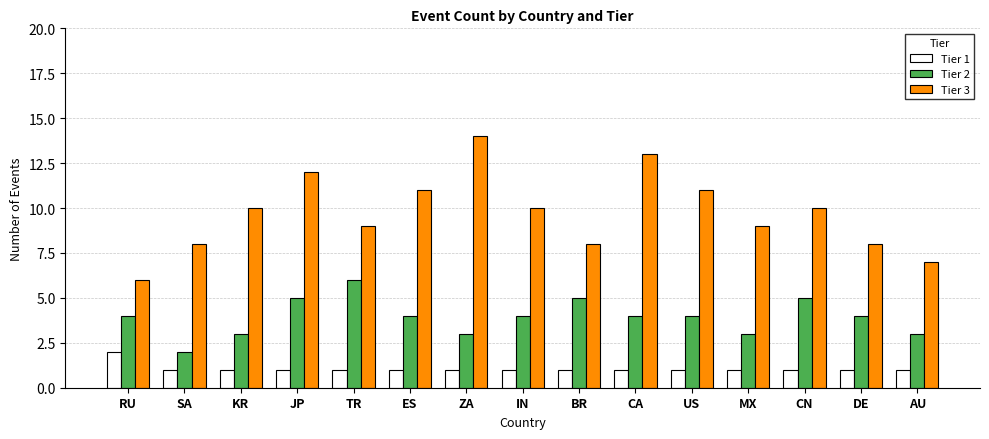

How many groups of bars are there?

15